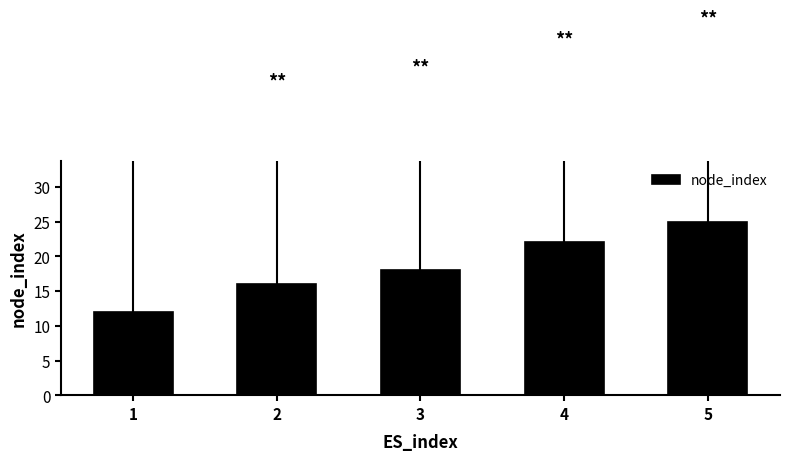

At which category does the chart reach its peak across all series?

5